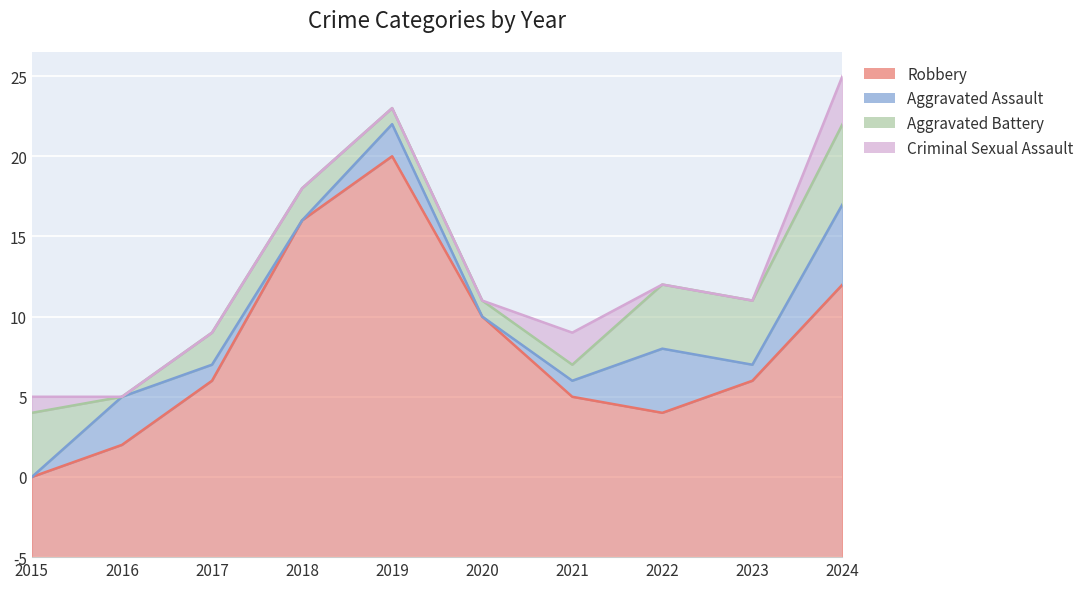

How many lines are shown in the chart?

4